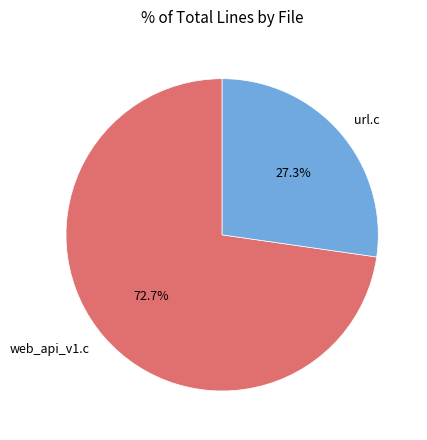

To the nearest percent, what is the average slice percentage?

50%